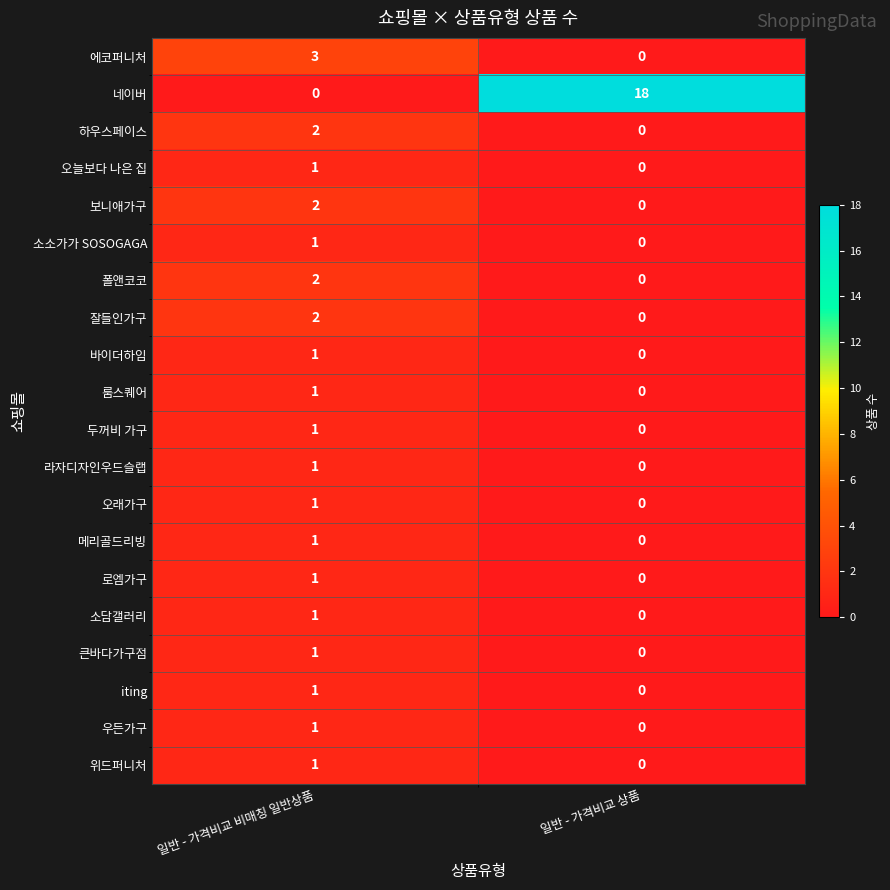

At which label is 에코퍼니처 closest to 1?

일반 - 가격비교 상품